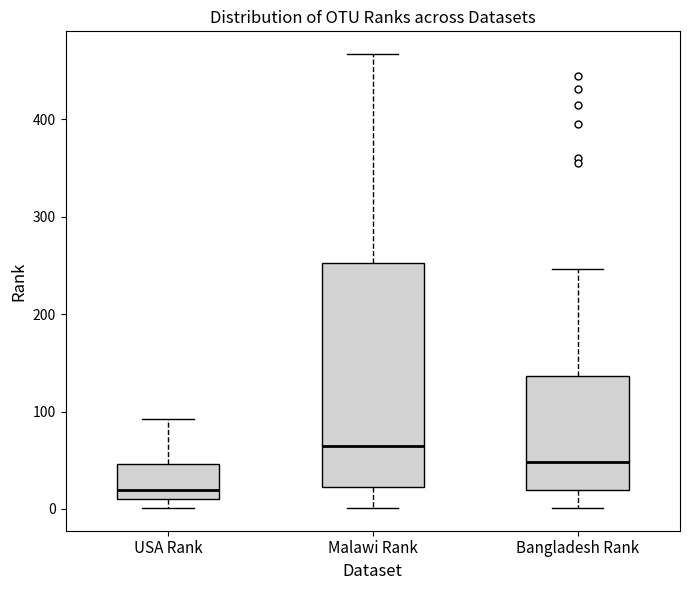

Comparing the boxes themselves (not the whiskers), which one is the tallest?

Malawi Rank